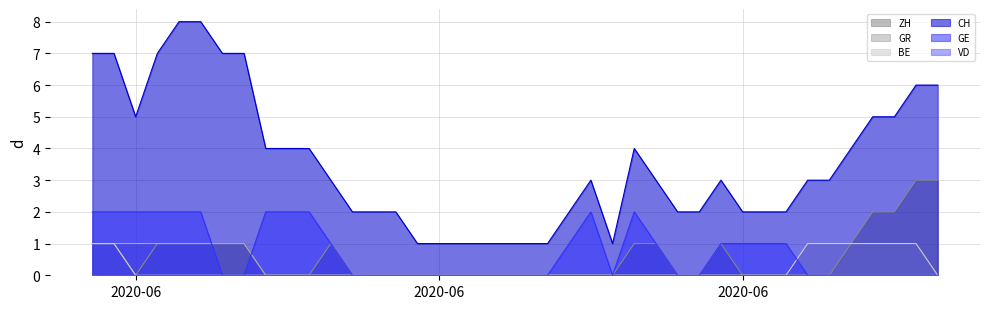

How many lines are shown in the chart?

6